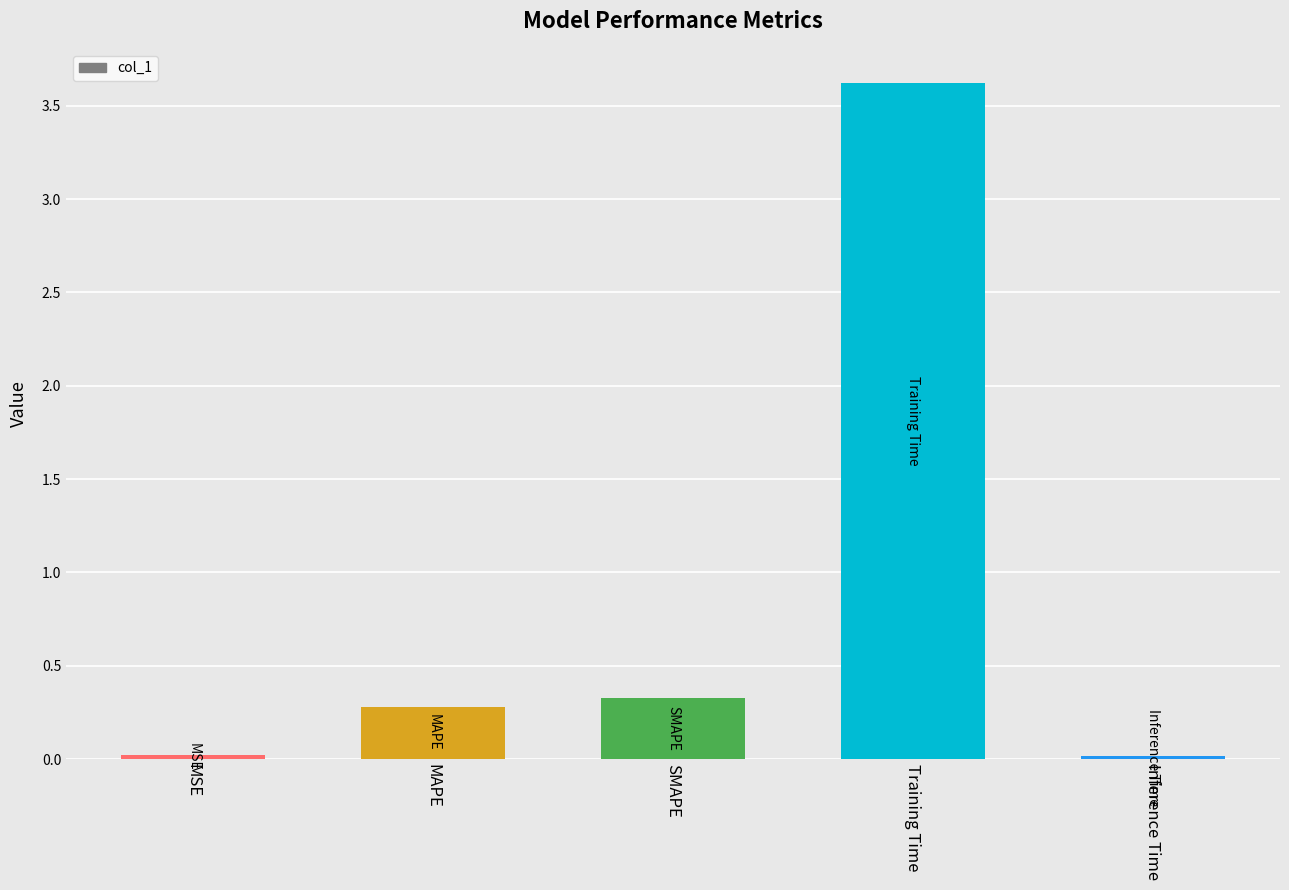

How many bars are there in total?

5